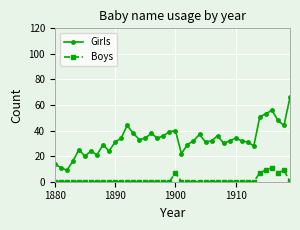

Which series has the largest range (max minus min)?

Girls